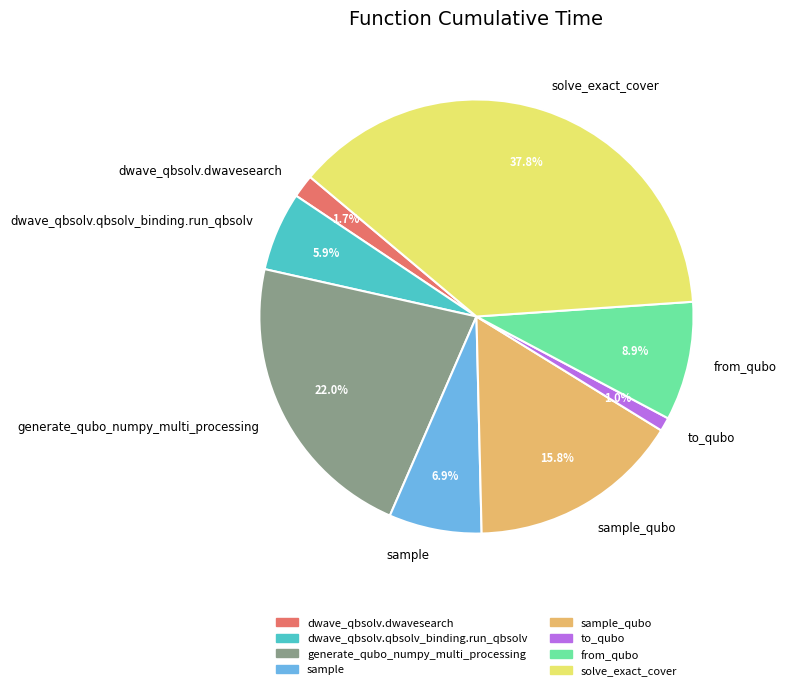

To the nearest percent, what percentage of the pie is to_qubo?

1%